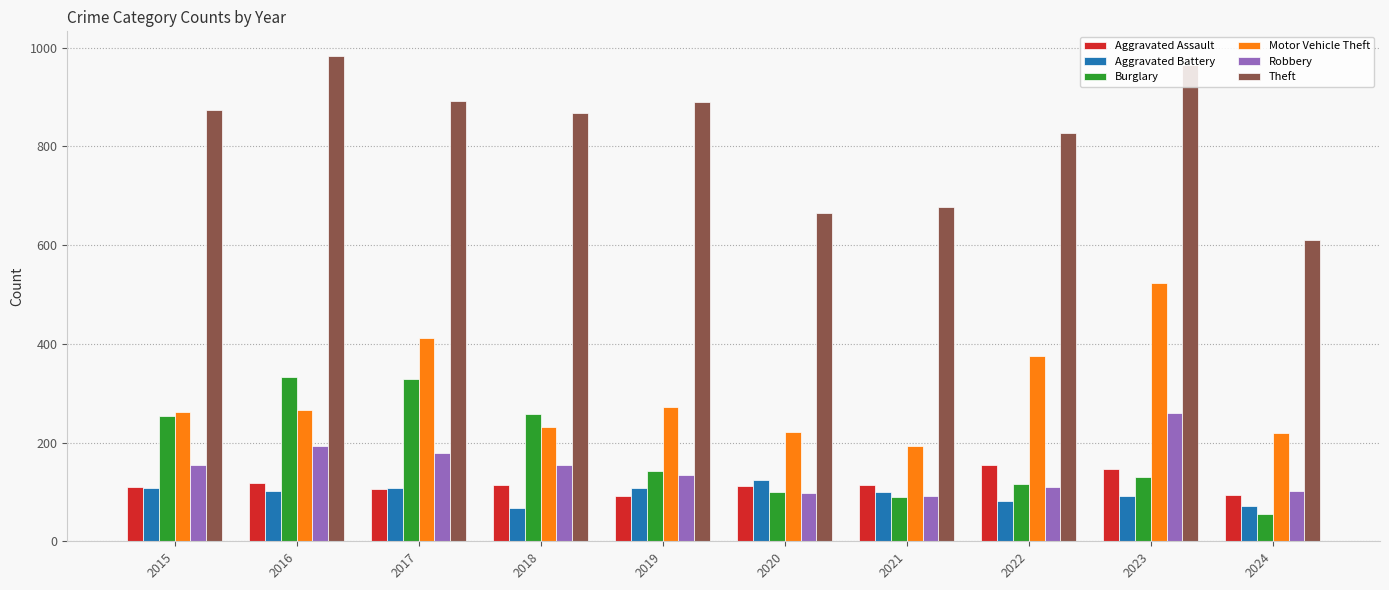

True or false: Motor Vehicle Theft has a value of 275 at 2021.

False